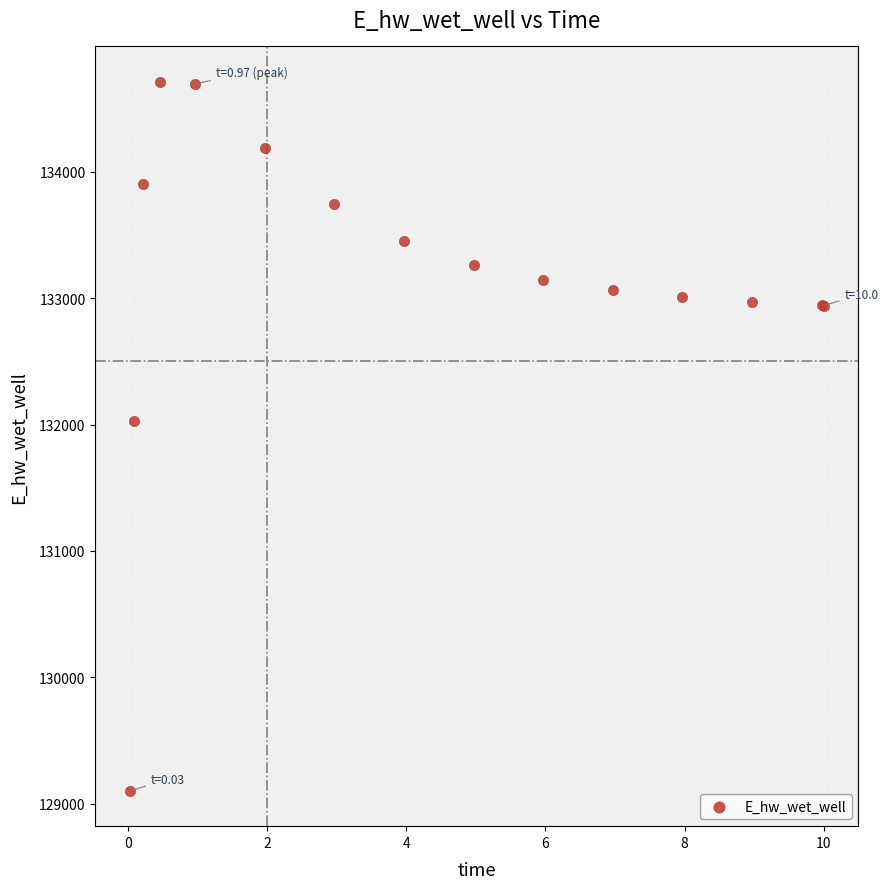

What Y value in the scatter plot is closest to 131906?

132029.0